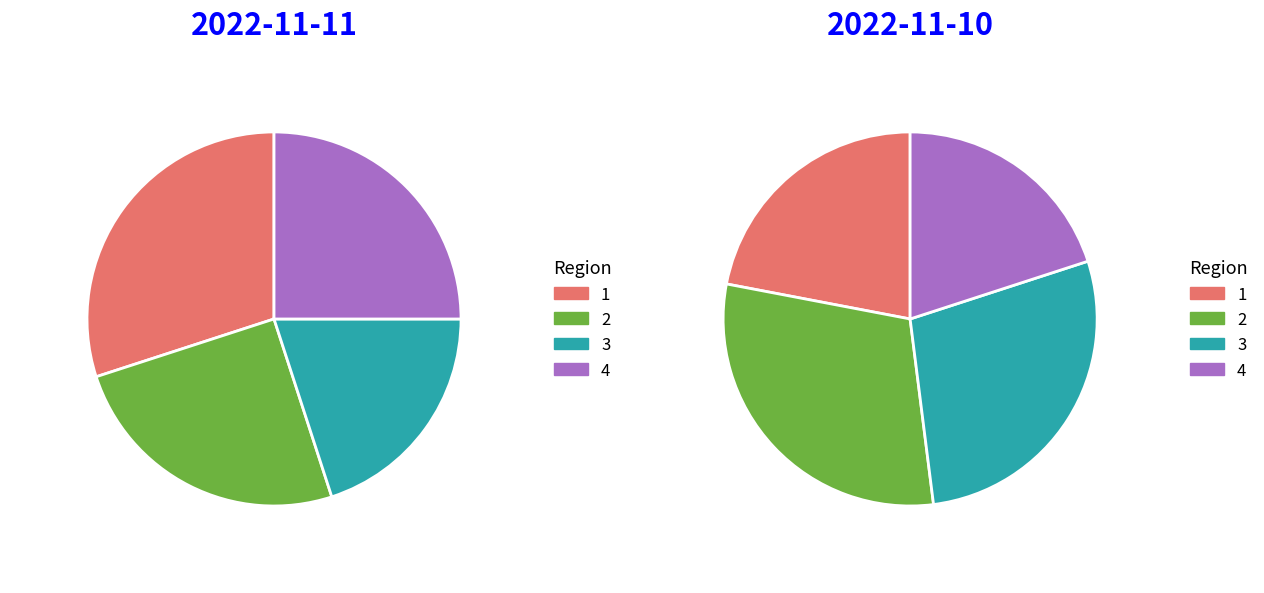

Which category has the biggest portion of the pie?

2022-11-10